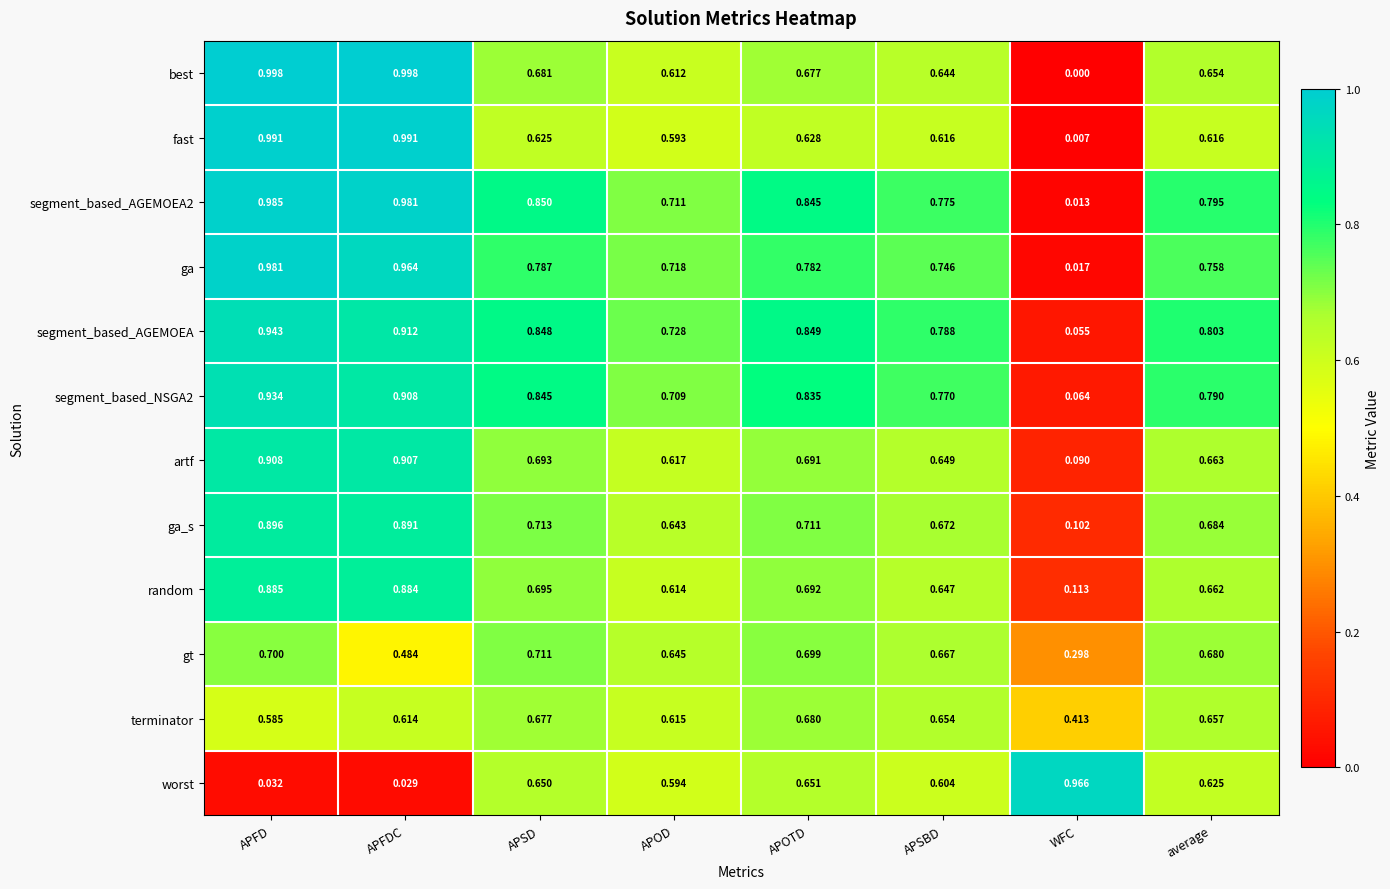

Is the value of terminator at APOD greater than the value of ga_s at APFD?

No